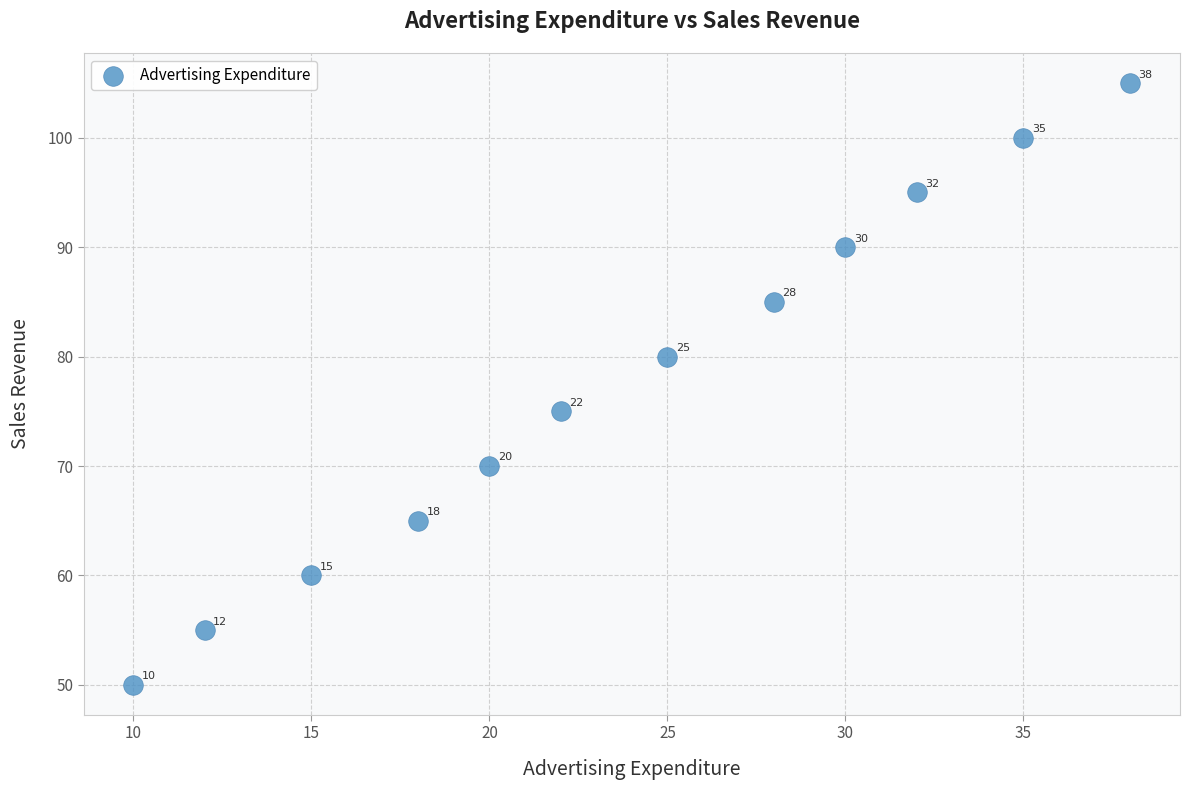

What is the range of X values (max minus min)?

28